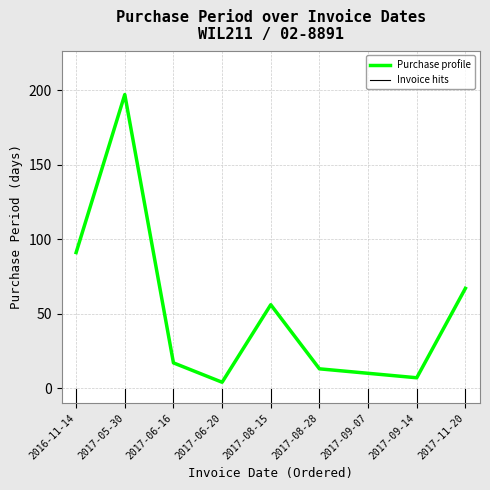

Reading left to right, transcribe all the data shown in this chart.

2016-11-14=91	2017-05-30=197	2017-06-16=17	2017-06-20=4	2017-08-15=56	2017-08-28=13	2017-09-07=10	2017-09-14=7	2017-11-20=67